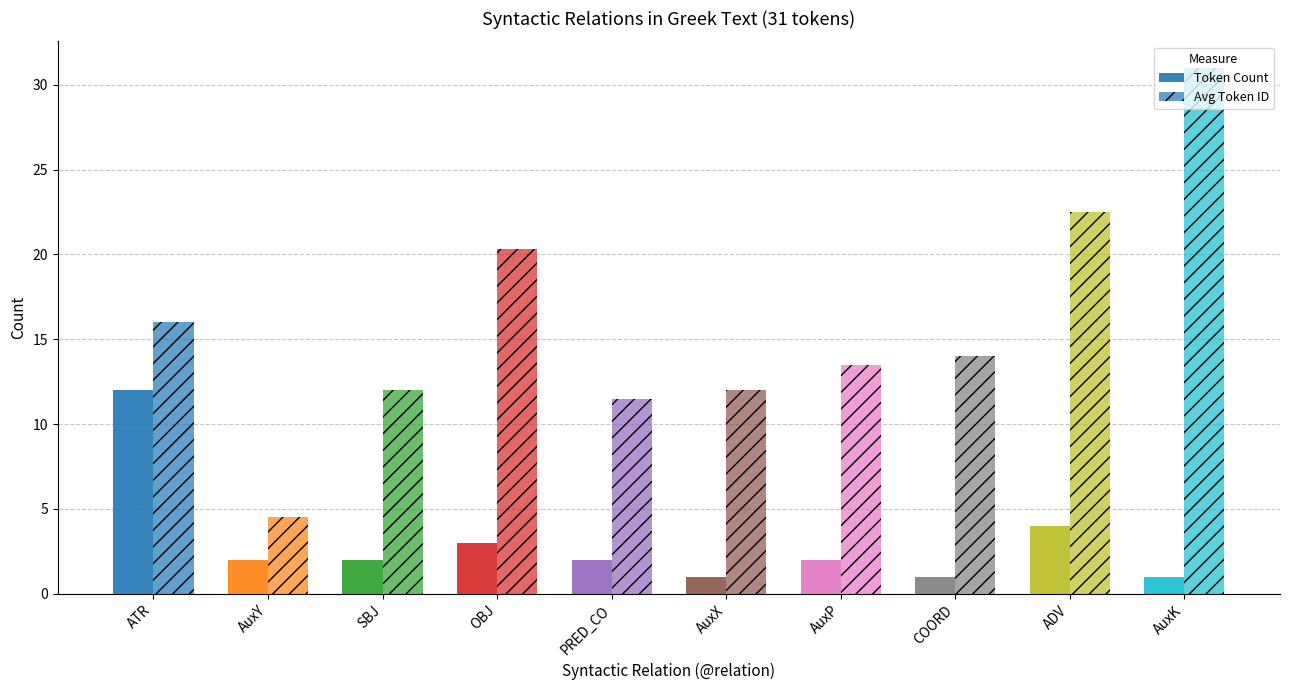

What is the difference between the Token Count values at OBJ and ATR?

9.0